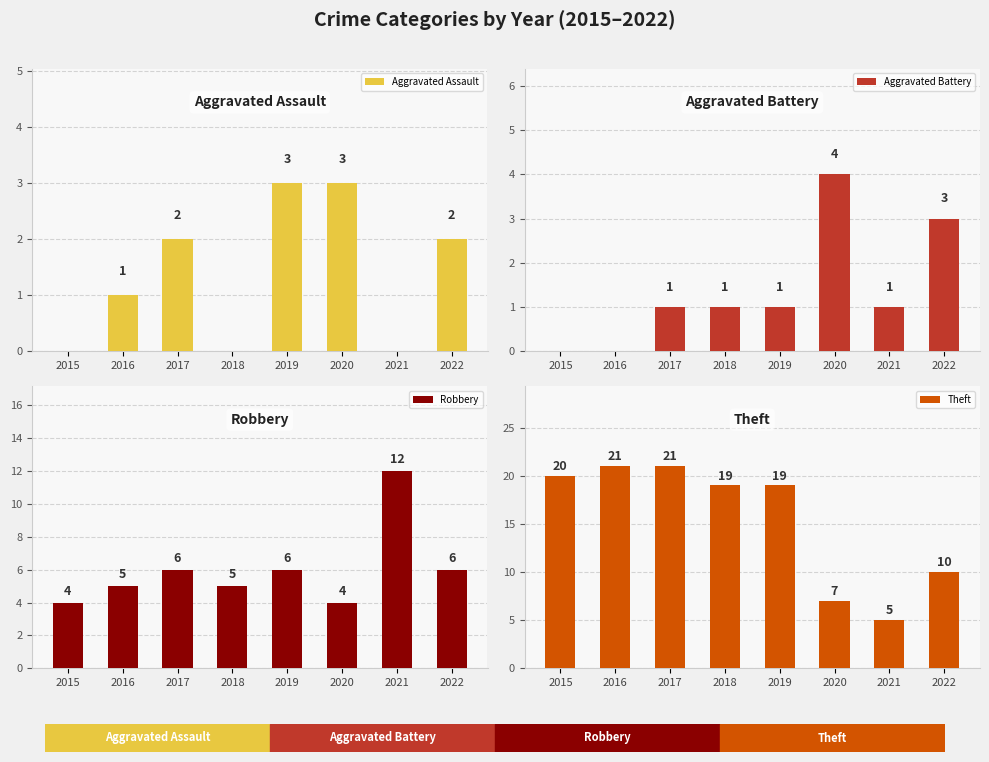

How many distinct data groups are displayed?

4